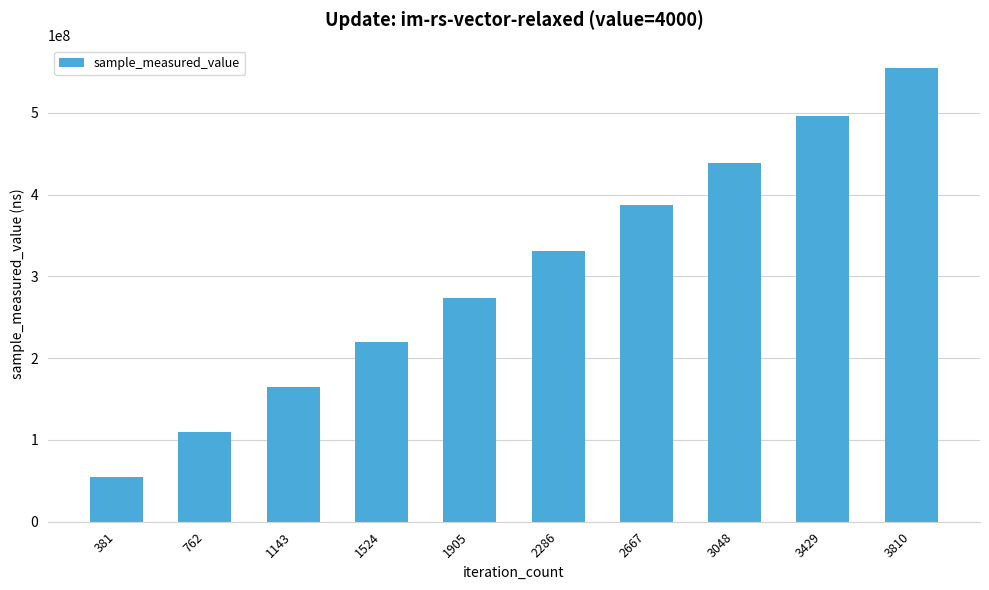

Rank the categories by value from highest to lowest.

3810, 3429, 3048, 2667, 2286, 1905, 1524, 1143, 762, 381